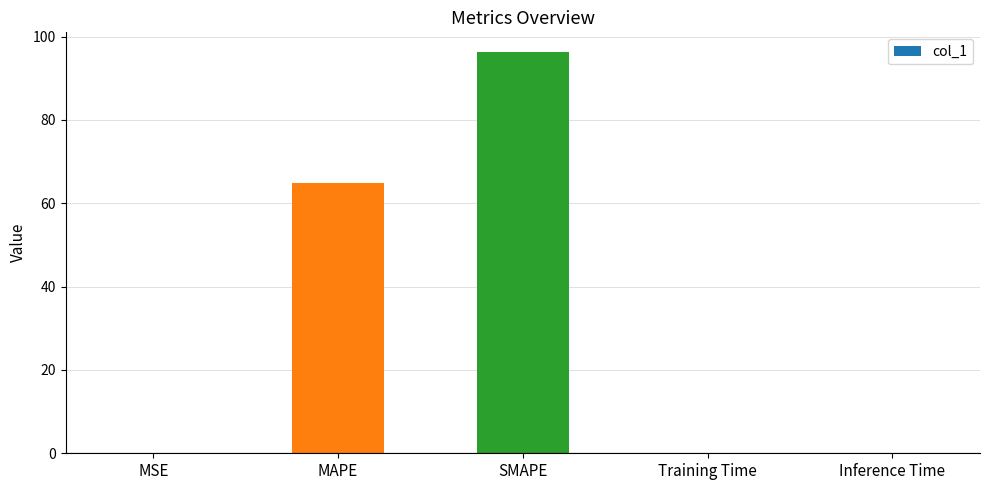

What is the maximum value shown in the chart?

96.2